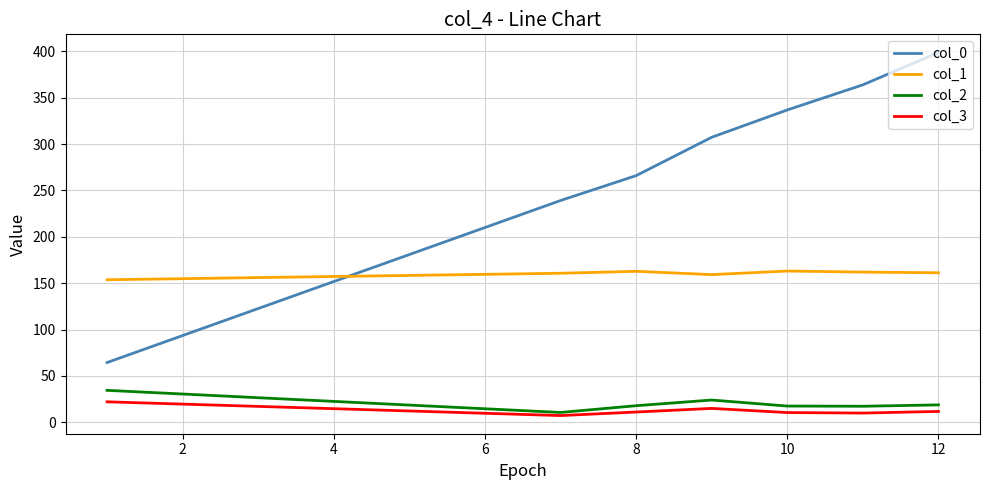

What is the maximum value shown in the chart?

398.7